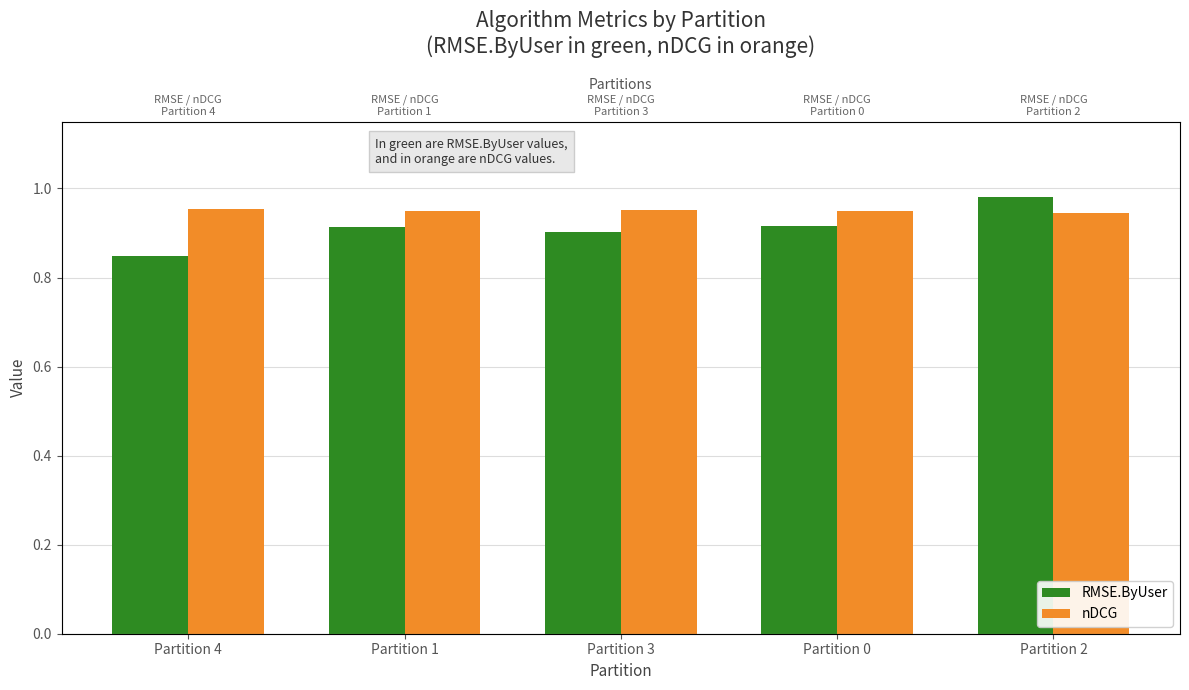

True or false: nDCG has a value of 0.5 at Partition 2.

False